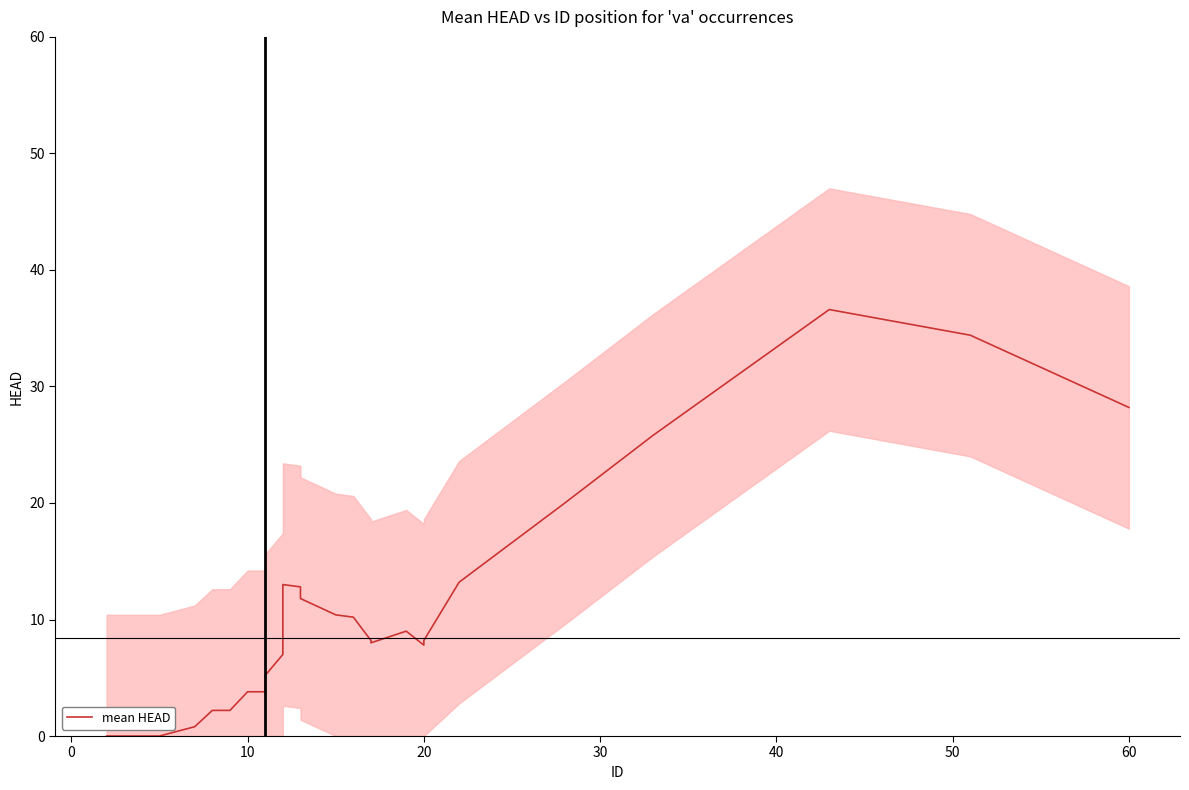

Is it true that the value at 20 is -16.6?

False